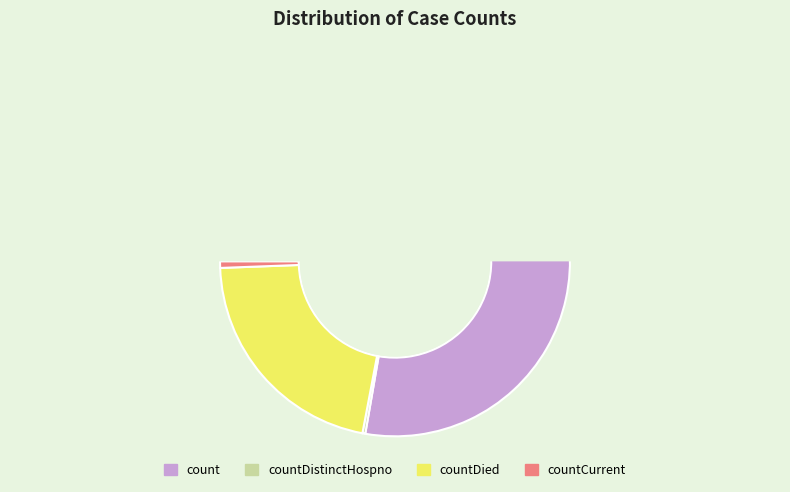

What percentage is the countCurrent slice, to the nearest percent?

1%